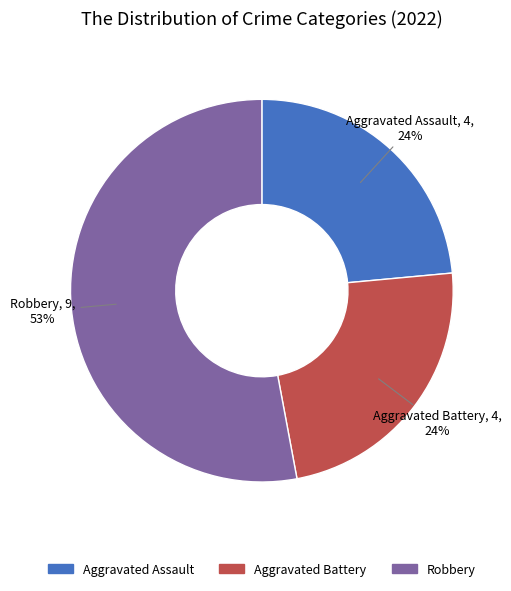

Is there a majority slice in this chart?

Yes